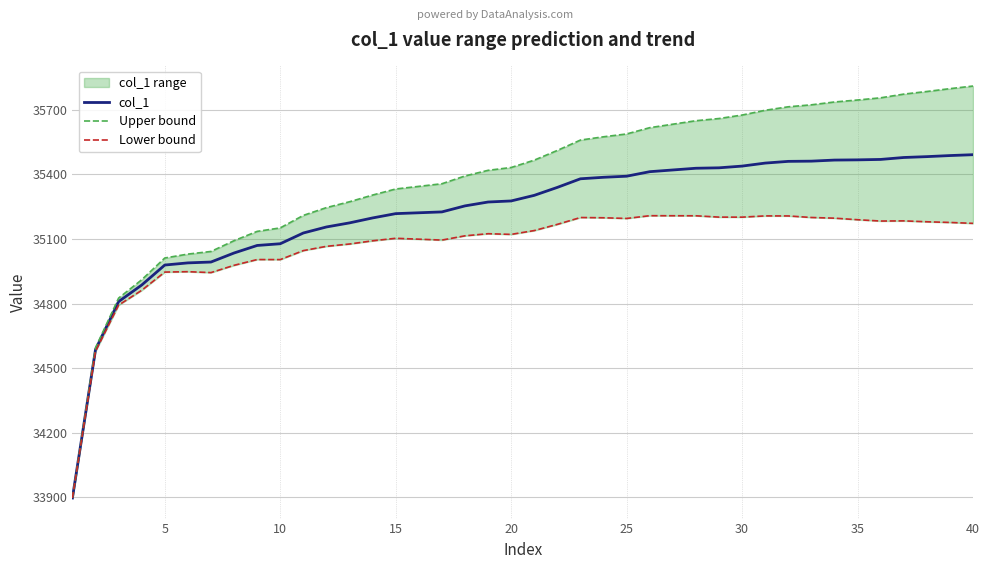

True or false: Lower bound and Upper bound intersect in this chart.

False